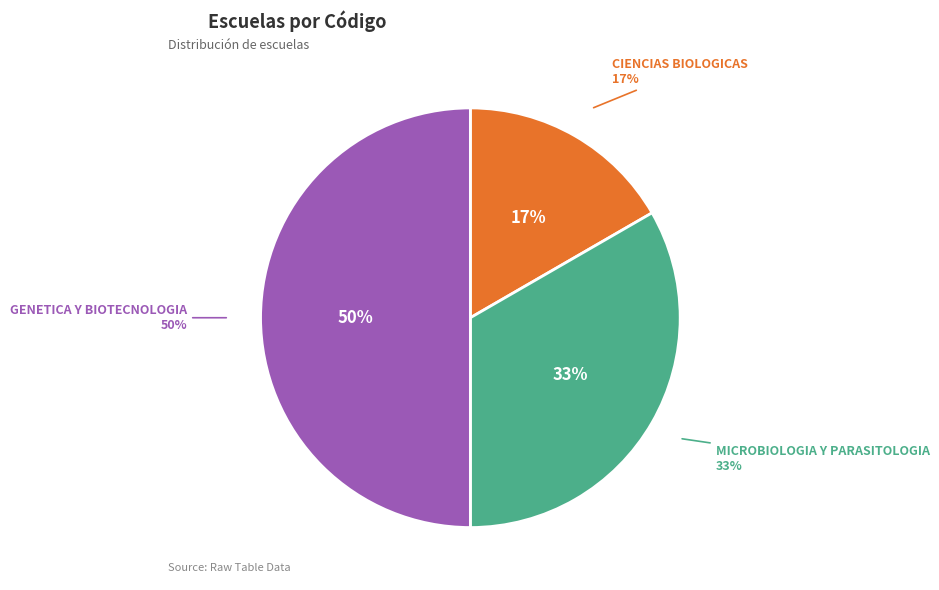

Count the number of slices in the pie.

3